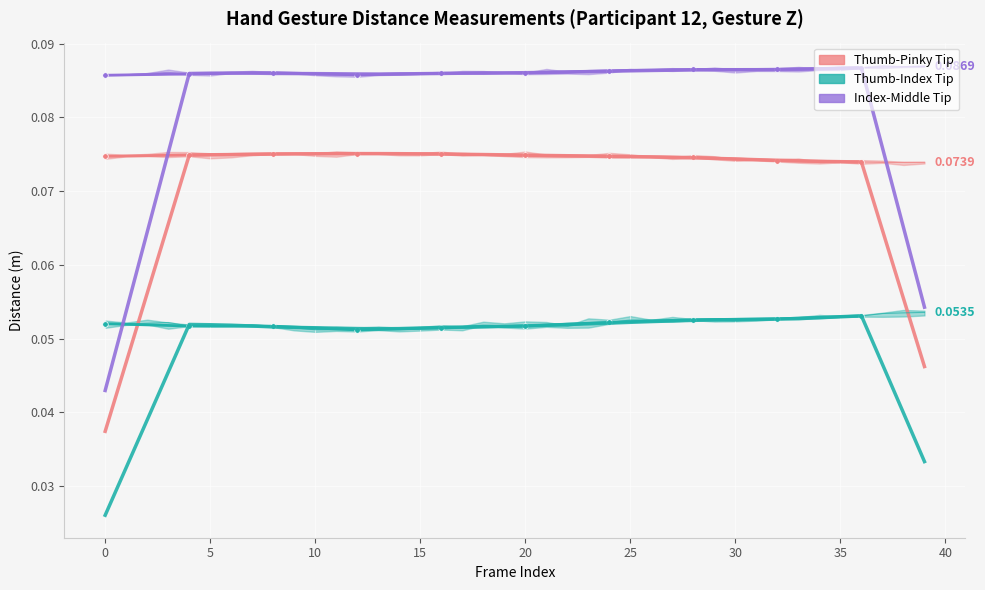

True or false: Index-Middle Tip and Thumb-Index Tip intersect in this chart.

False